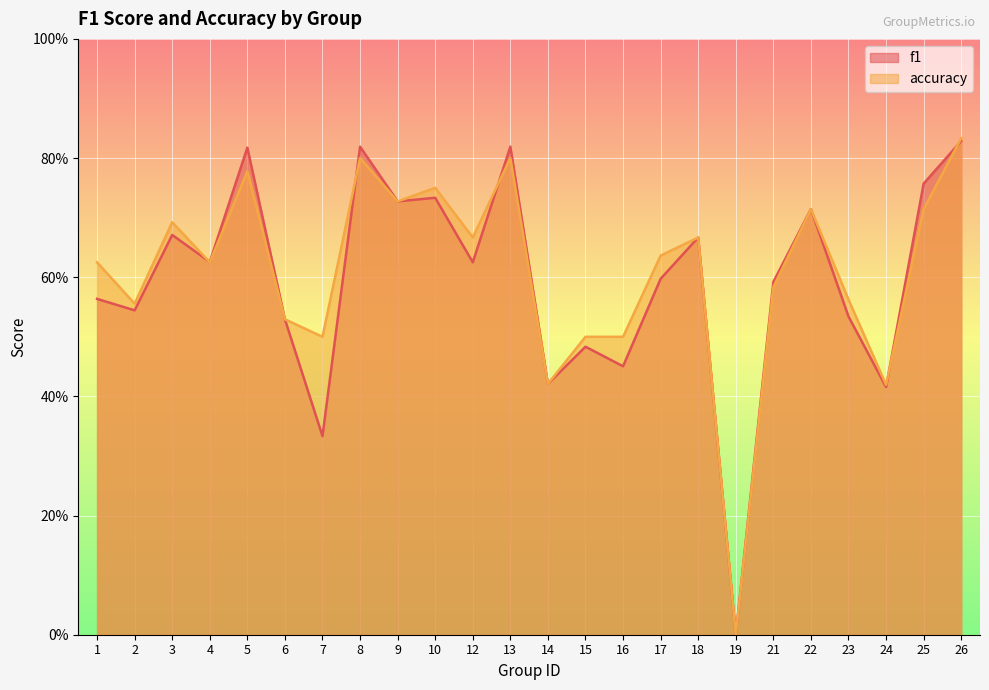

At which category is the sum across all series the highest?

26